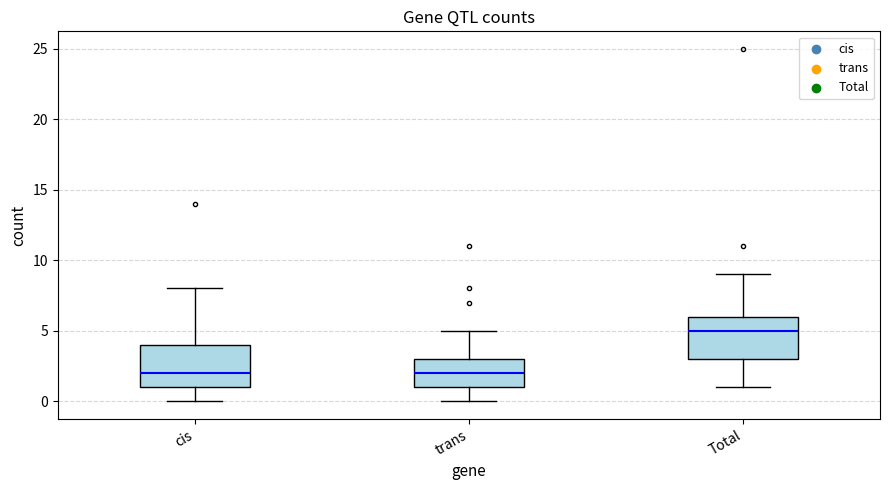

Reading left to right, transcribe this box plot: for each box, give where its median line is, the range the box spans, and where its two whiskers end, as read against the y-axis. The values are not printed on the chart, so give them approximately, as read against the axis.

cis: median 2, box 1 to 4, whiskers 0 to 8
trans: median 2, box 1 to 3, whiskers 0 to 5
Total: median 5, box 3 to 6, whiskers 1 to 9